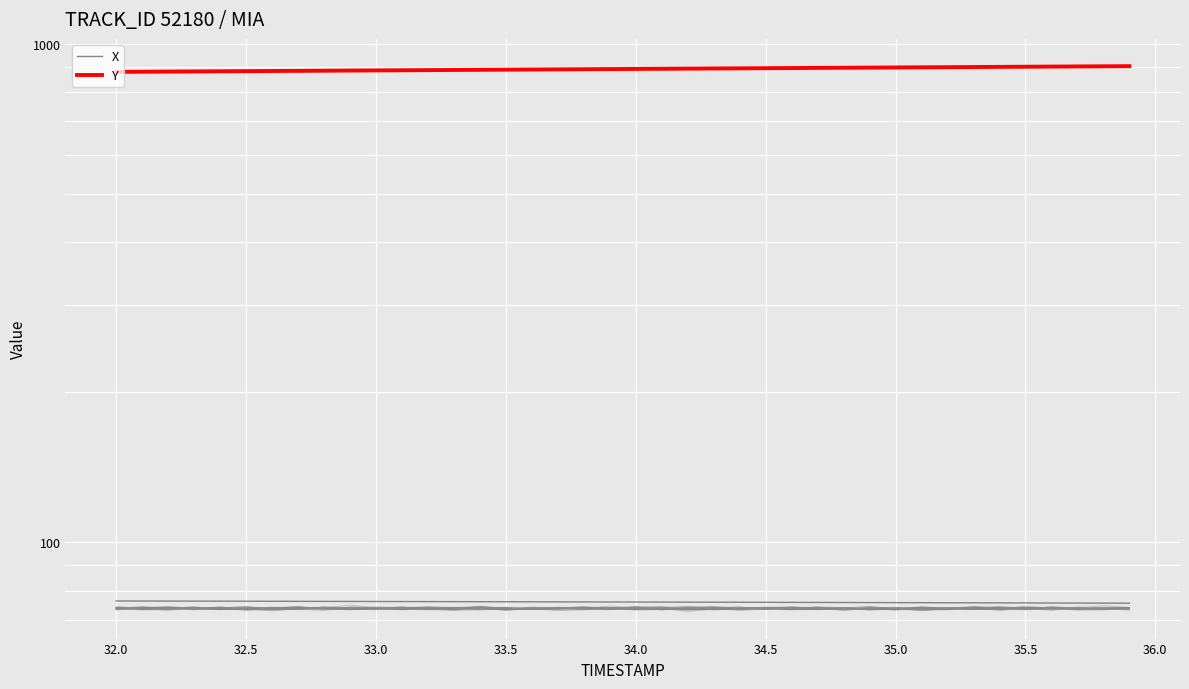

Reading left to right, list all the values displayed in this chart.

X: 76.3	76.3	76.3	76.3	76.2	76.2	76.2	76.2	76.2	76.1	76.1	76.1	76.1	76.1	76.0	76.0	76.0	76.0	76.0	75.9	75.9	75.9	75.9	75.9	75.8	75.8	75.8	75.8	75.8	75.7	75.7	75.7	75.7	75.7	75.6	75.6	75.6	75.6	75.5	75.5
Y: 879.5	880.1	880.7	881.3	881.9	882.5	883.1	883.8	884.4	885.0	885.6	886.2	886.8	887.4	888.0	888.6	889.2	889.8	890.4	891.0	891.6	892.3	892.9	893.5	894.1	894.7	895.3	895.9	896.5	897.1	897.7	898.3	898.9	899.5	900.1	900.7	901.4	902.0	902.6	903.2